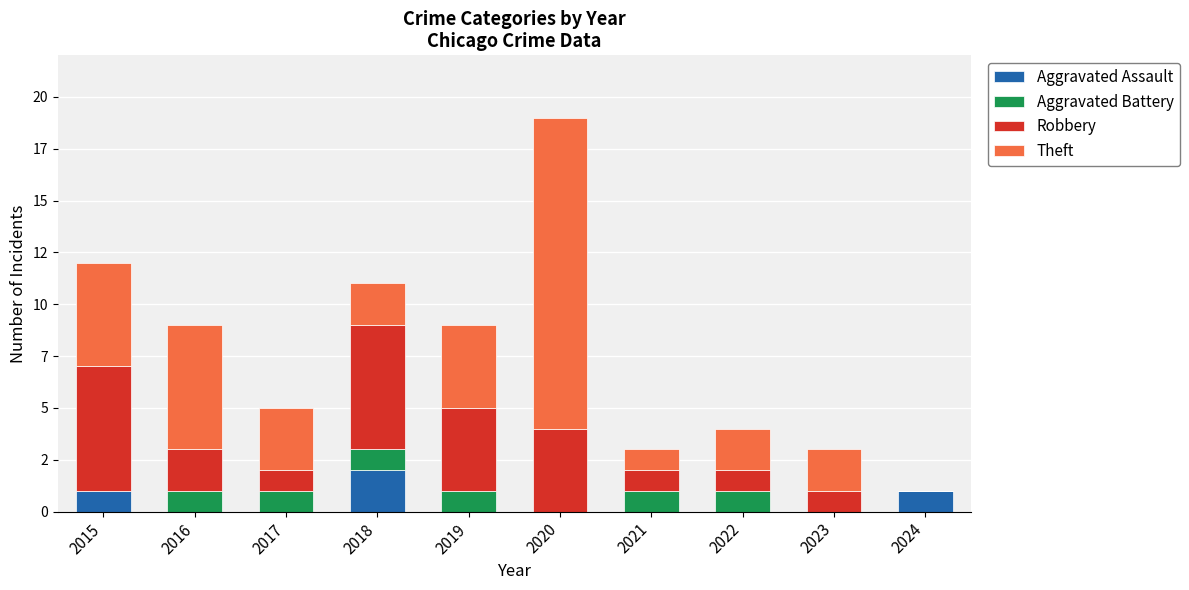

True or false: Aggravated Battery has a value of 1 at 2019.

True